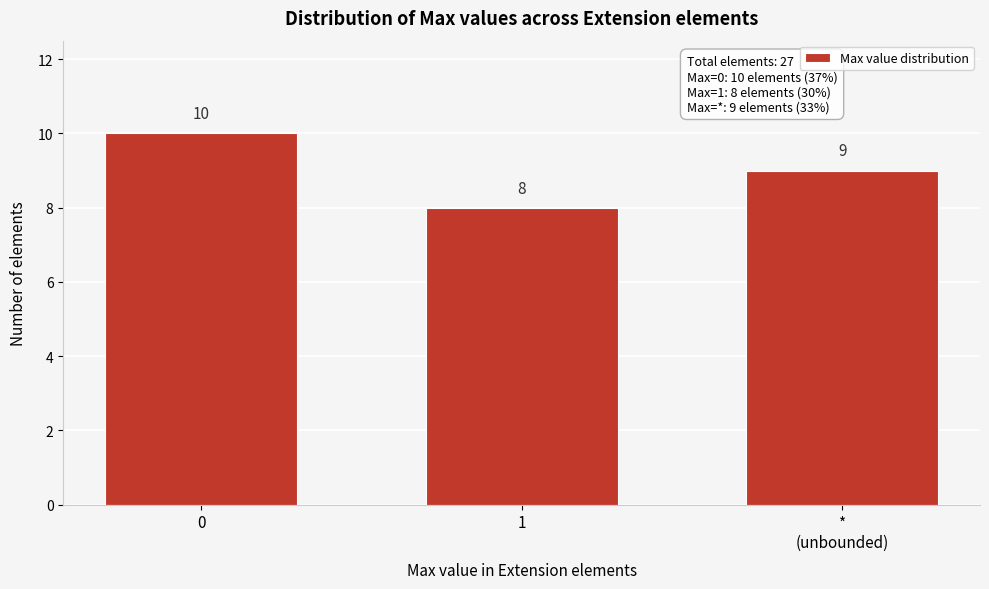

Reading left to right, transcribe all the data shown in this chart.

10	8	9